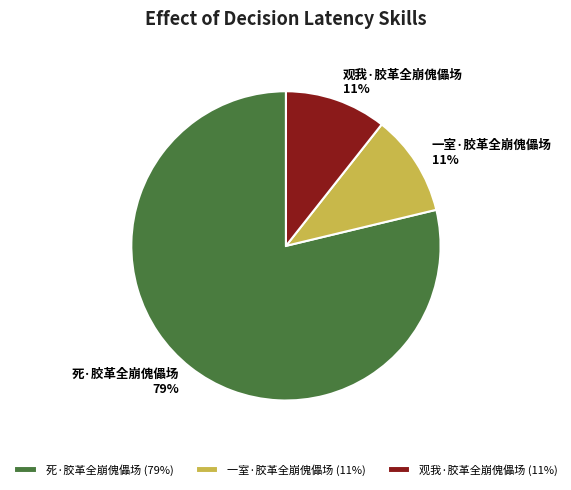

True or false: 一室·胶革全崩傀儡场 accounts for 11% of the total.

True